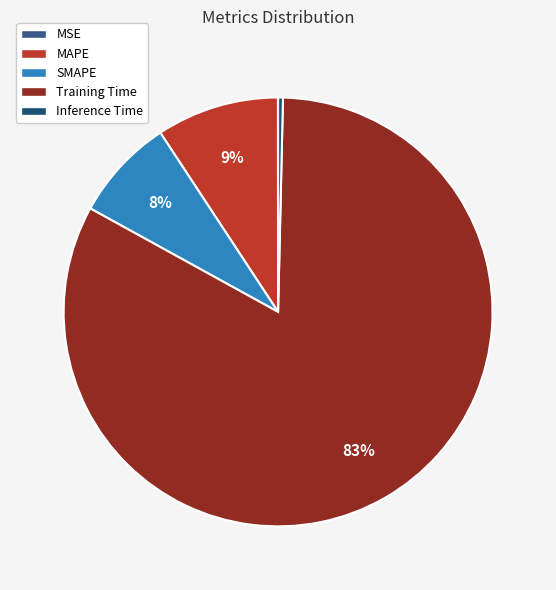

Which slice is the largest?

Training Time